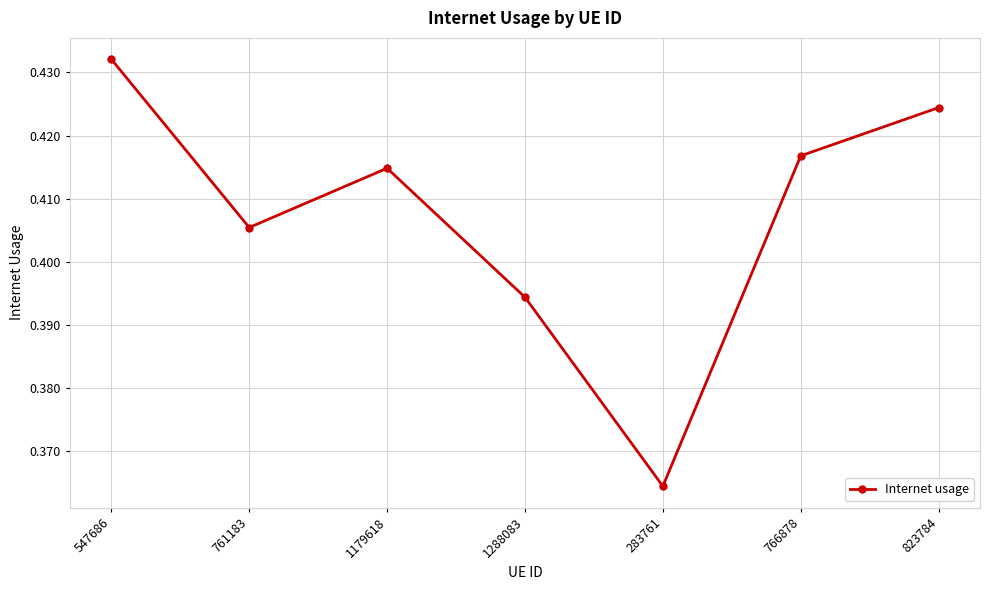

Is it true that the value at 1288083 is 0.1?

False